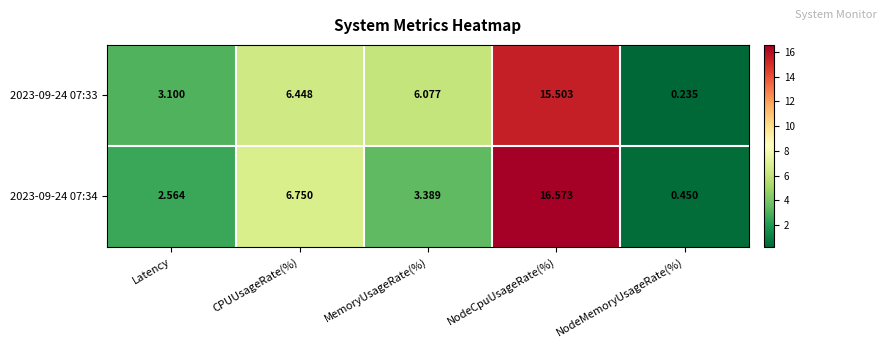

What is the total value across all series at NodeMemoryUsageRate(%)?

0.7